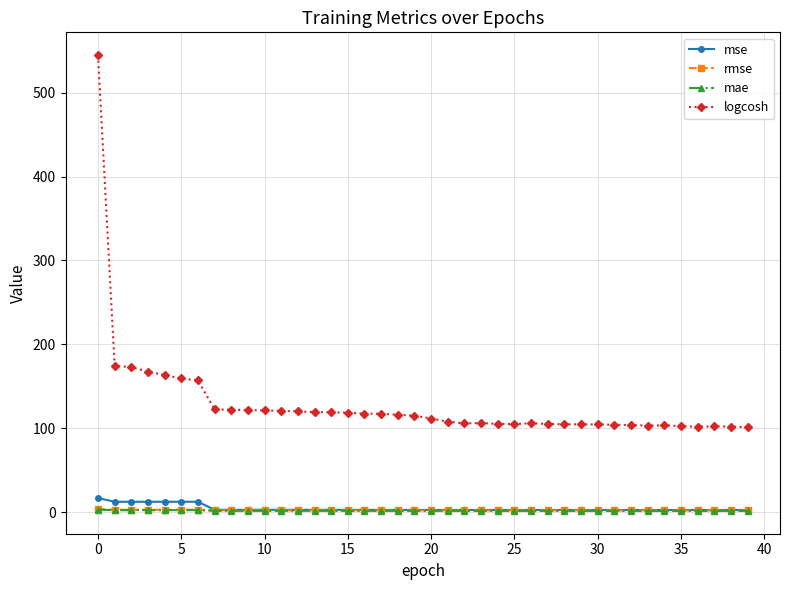

True or false: mse and logcosh intersect in this chart.

False